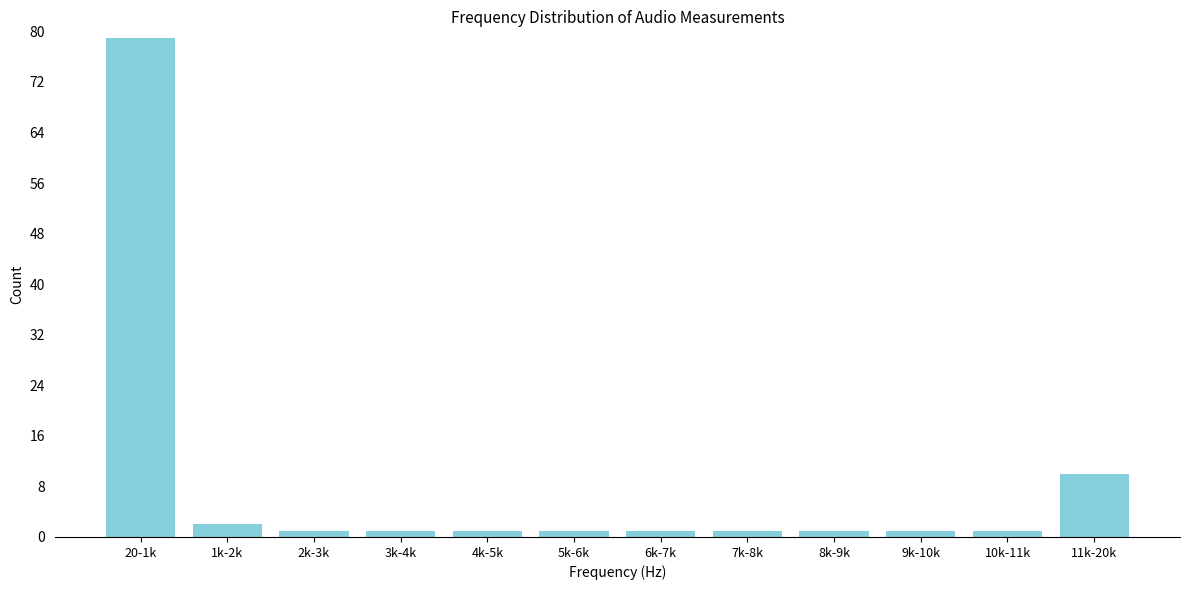

Reading left to right, extract all data points from this chart.

20-1k=79	1k-2k=2	2k-3k=1	3k-4k=1	4k-5k=1	5k-6k=1	6k-7k=1	7k-8k=1	8k-9k=1	9k-10k=1	10k-11k=1	11k-20k=10